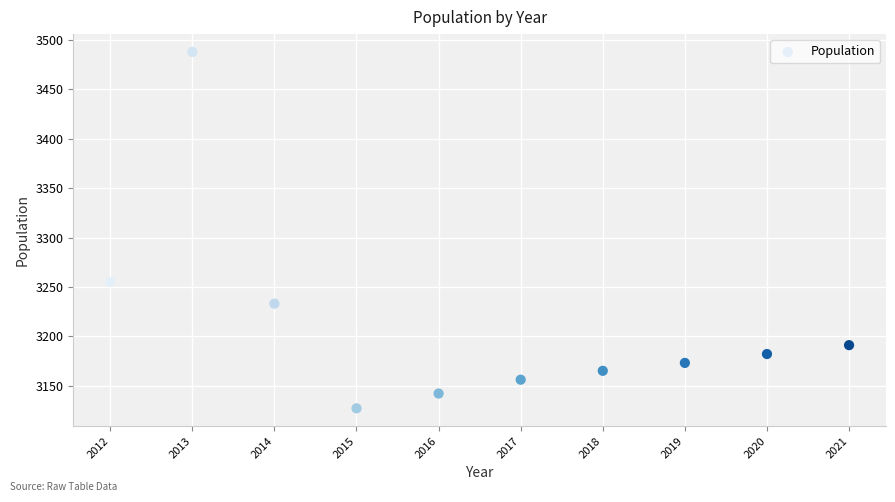

What is the range of Y values (max minus min)?

361